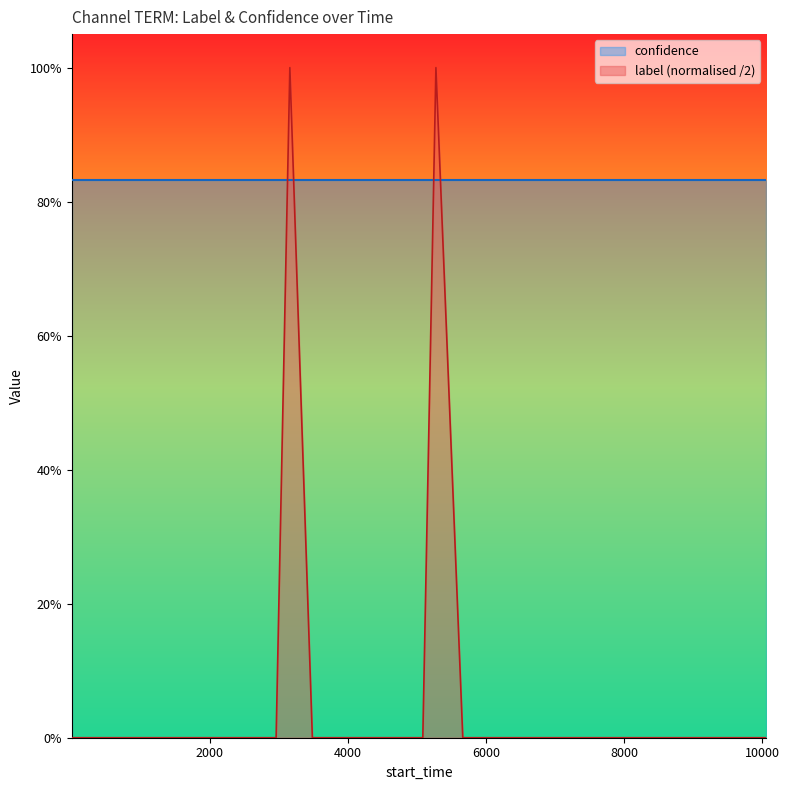

Does the chart display data point markers on the line(s)?

No